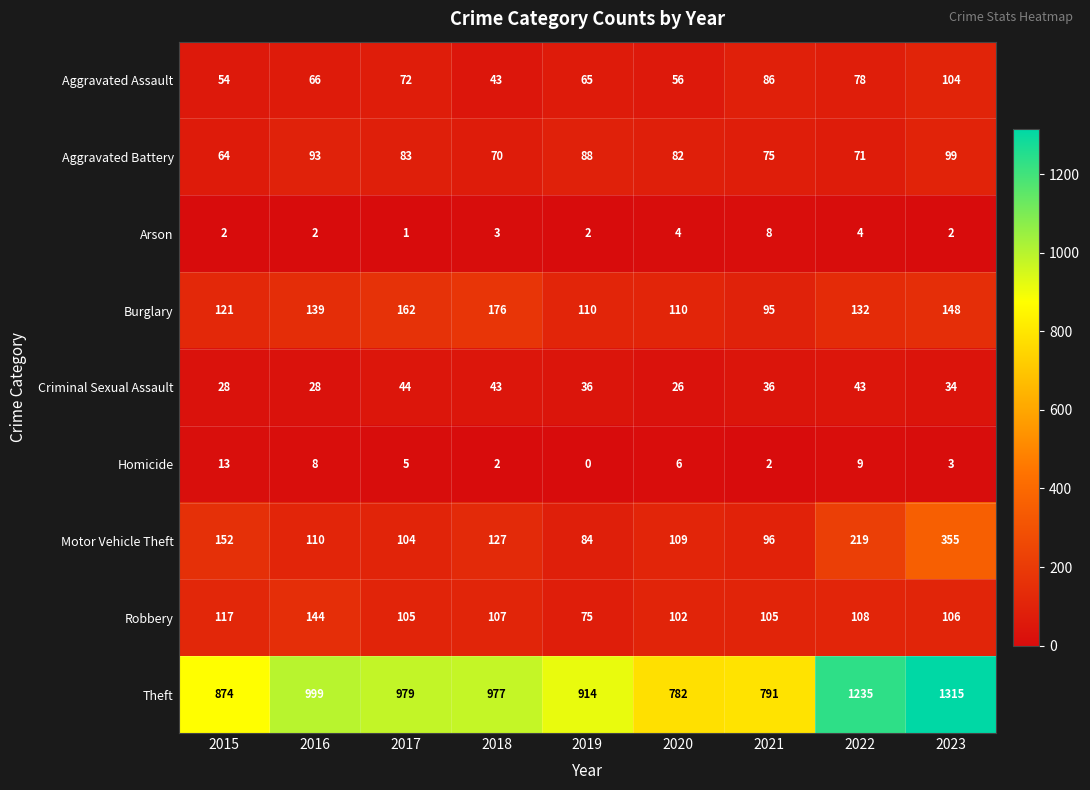

List the labels in order of Motor Vehicle Theft value, largest first.

2023, 2022, 2015, 2018, 2016, 2020, 2017, 2021, 2019